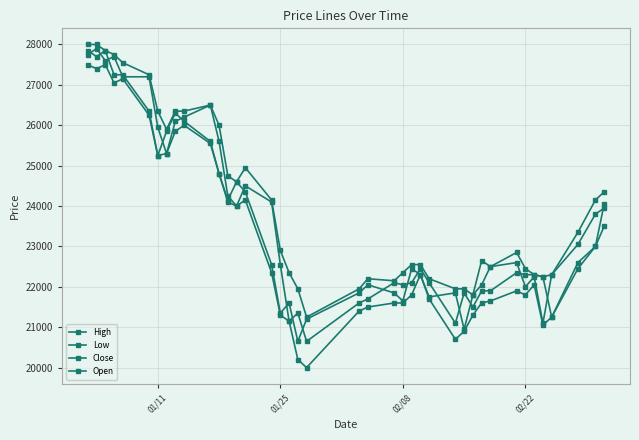

Does the chart have visible grid lines?

Yes